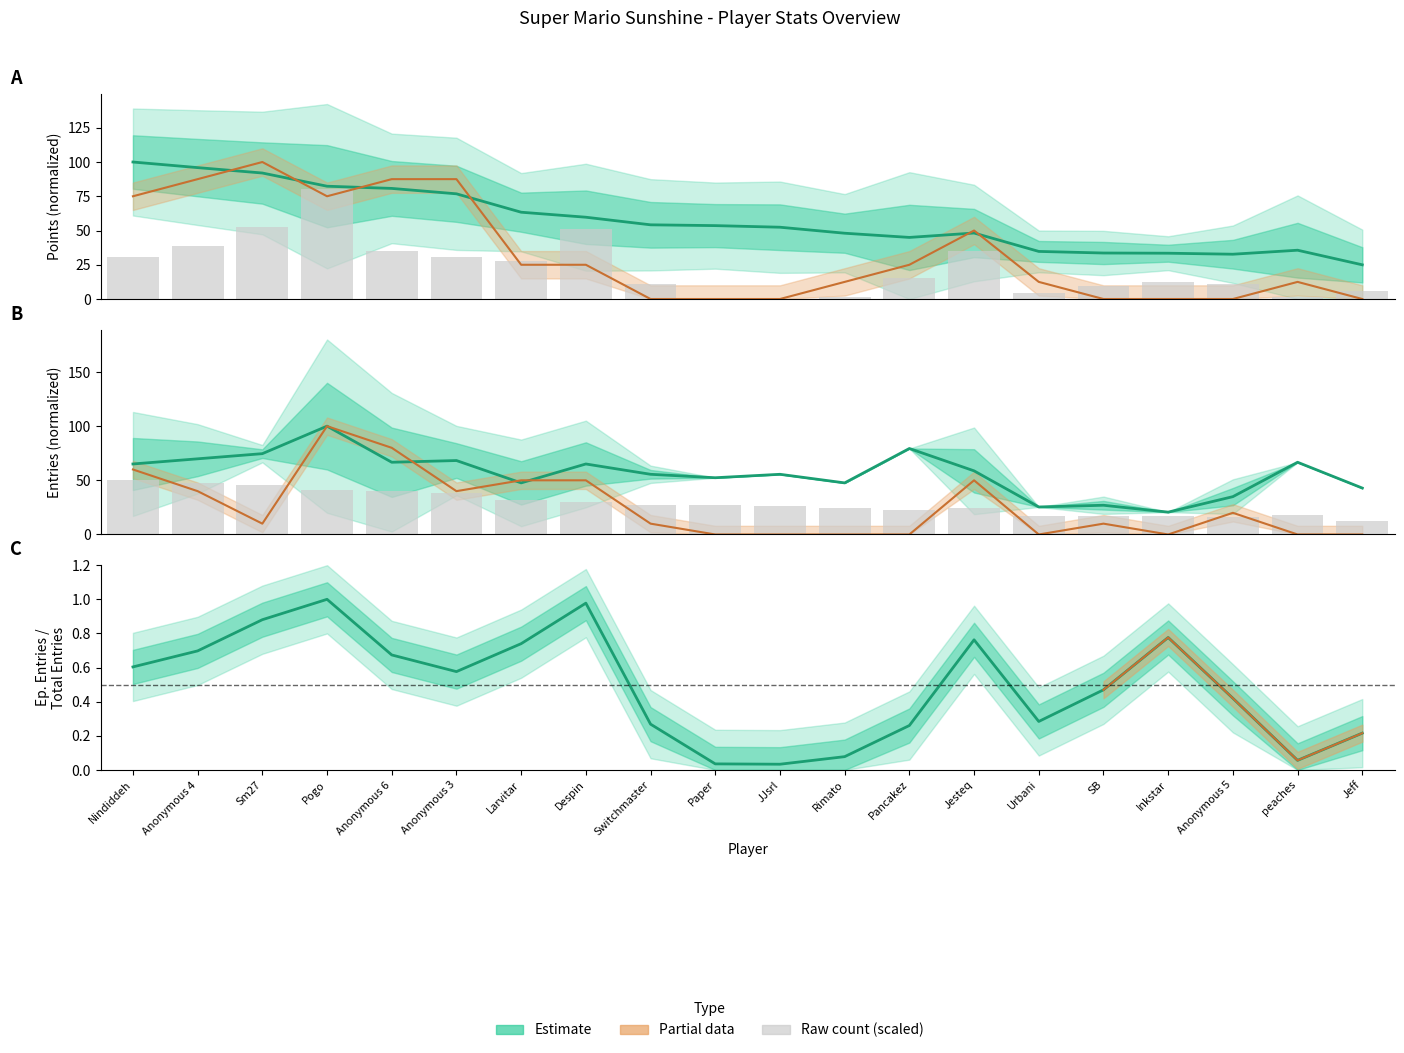

Reading left to right, transcribe all the data shown in this chart.

Points: Nindiddeh=100.0	Anonymous 4=95.9	Sm27=92.0	Pogo=82.3	Anonymous 6=80.7	Anonymous 3=76.8	Larvitar=63.4	Despin=59.7	Switchmaster=54.2	Paper=53.6	JJsrl=52.4	Rimato=48.0	Pancakez=45.0	Jesteq=48.2	Urbani=34.7	SB=33.6	Inkstar=33.4	Anonymous 5=32.7	peaches=35.6	Jeff=25.0
Ep. Entries: Nindiddeh=30.8	Anonymous 4=38.5	Sm27=52.3	Pogo=80.0	Anonymous 6=35.4	Anonymous 3=30.8	Larvitar=27.7	Despin=50.8	Switchmaster=10.8	Paper=0.0	JJsrl=0.0	Rimato=1.5	Pancakez=15.4	Jesteq=35.4	Urbani=4.6	SB=9.2	Inkstar=12.3	Anonymous 5=10.8	peaches=1.5	Jeff=6.2
Entries: Nindiddeh=65.1	Anonymous 4=69.8	Sm27=74.6	Pogo=100.0	Anonymous 6=66.7	Anonymous 3=68.3	Larvitar=47.6	Despin=65.1	Switchmaster=55.6	Paper=52.4	JJsrl=55.6	Rimato=47.6	Pancakez=79.4	Jesteq=58.7	Urbani=25.4	SB=27.0	Inkstar=20.6	Anonymous 5=34.9	peaches=66.7	Jeff=42.9
Points (scaled): Nindiddeh=50.0	Anonymous 4=48.0	Sm27=46.0	Pogo=41.2	Anonymous 6=40.4	Anonymous 3=38.4	Larvitar=31.7	Despin=29.9	Switchmaster=27.1	Paper=26.8	JJsrl=26.2	Rimato=24.0	Pancakez=22.5	Jesteq=24.1	Urbani=17.4	SB=16.8	Inkstar=16.7	Anonymous 5=16.4	peaches=17.8	Jeff=12.5
Ep/Total Entries ratio: Nindiddeh=0.6	Anonymous 4=0.7	Sm27=0.9	Pogo=1.0	Anonymous 6=0.7	Anonymous 3=0.6	Larvitar=0.7	Despin=1.0	Switchmaster=0.3	Paper=0.0	JJsrl=0.0	Rimato=0.1	Pancakez=0.3	Jesteq=0.8	Urbani=0.3	SB=0.5	Inkstar=0.8	Anonymous 5=0.4	peaches=0.1	Jeff=0.2